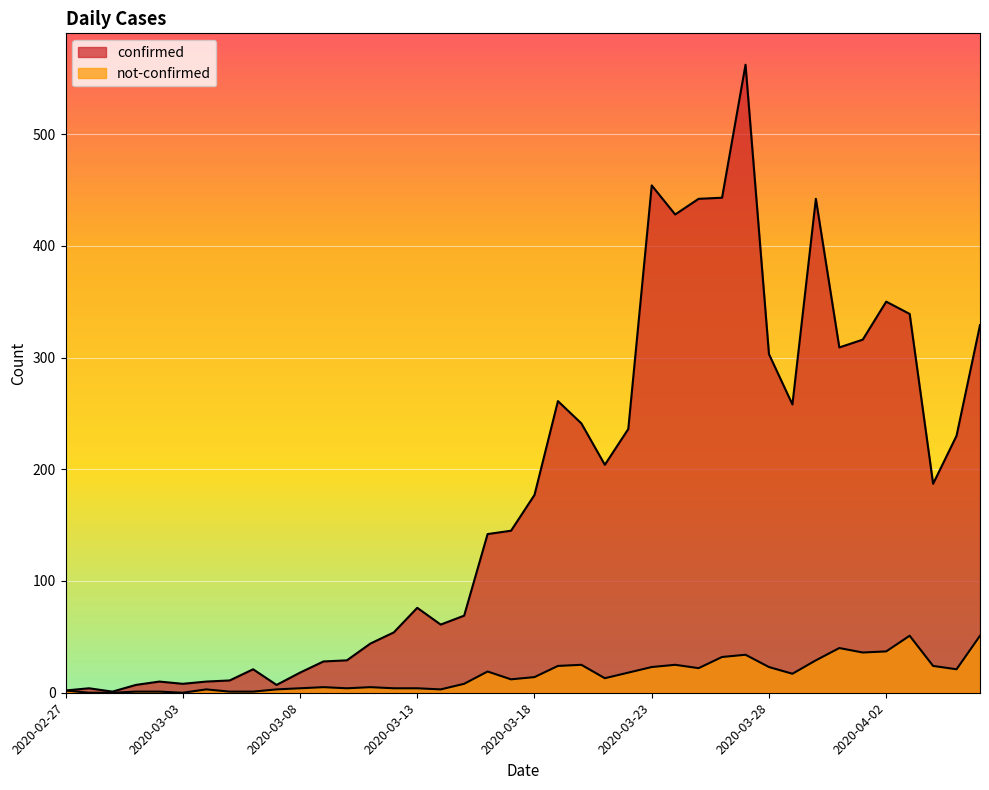

What is the sum of the confirmed values at 2020-03-03 and 2020-04-01?

324